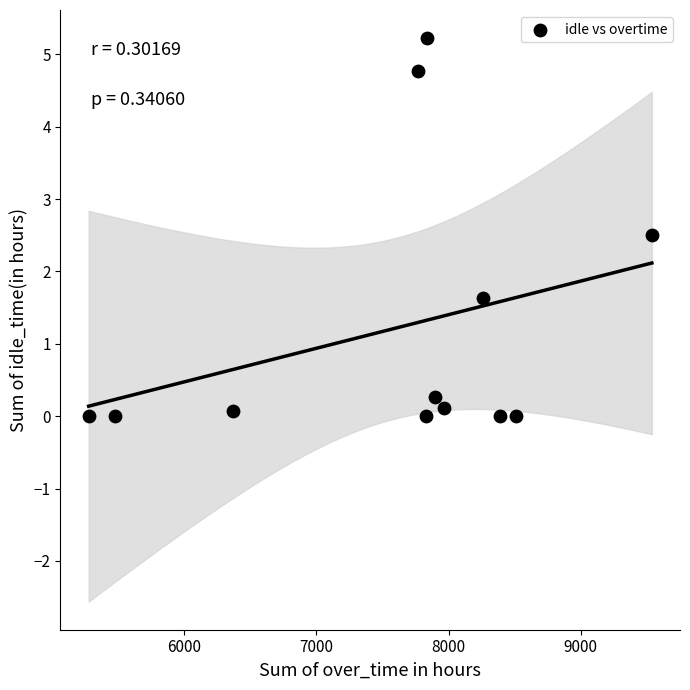

What Y value in the scatter plot is closest to 2?

1.6